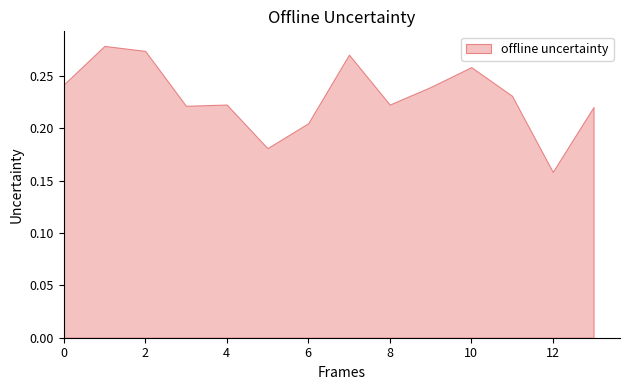

Is it true that the value at 6 is 0.3?

False